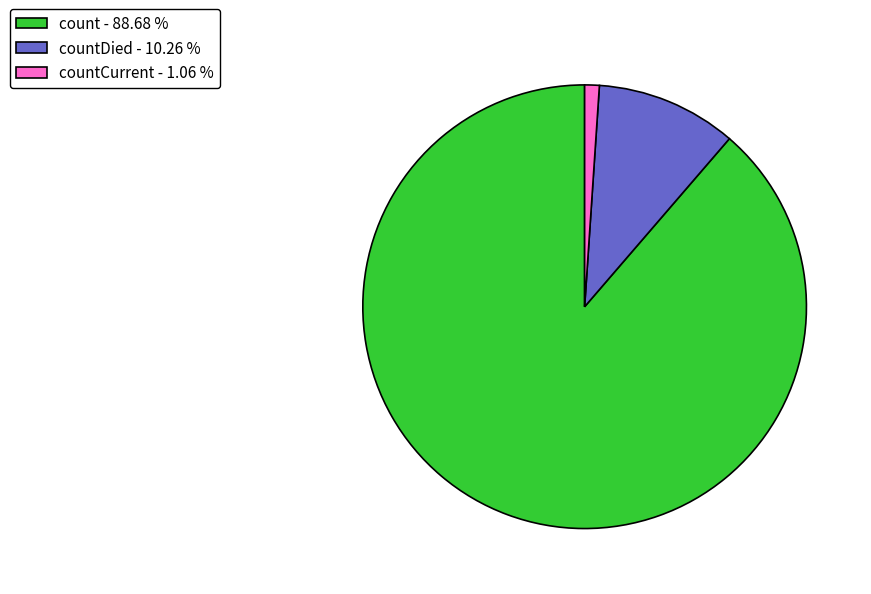

Does any single category account for the majority?

Yes